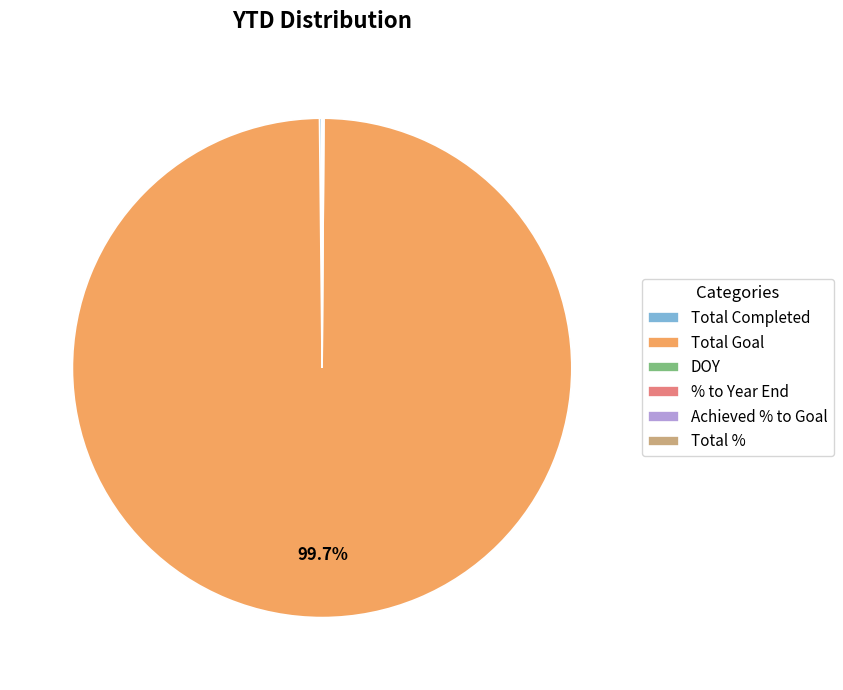

What is the majority slice?

Total Goal